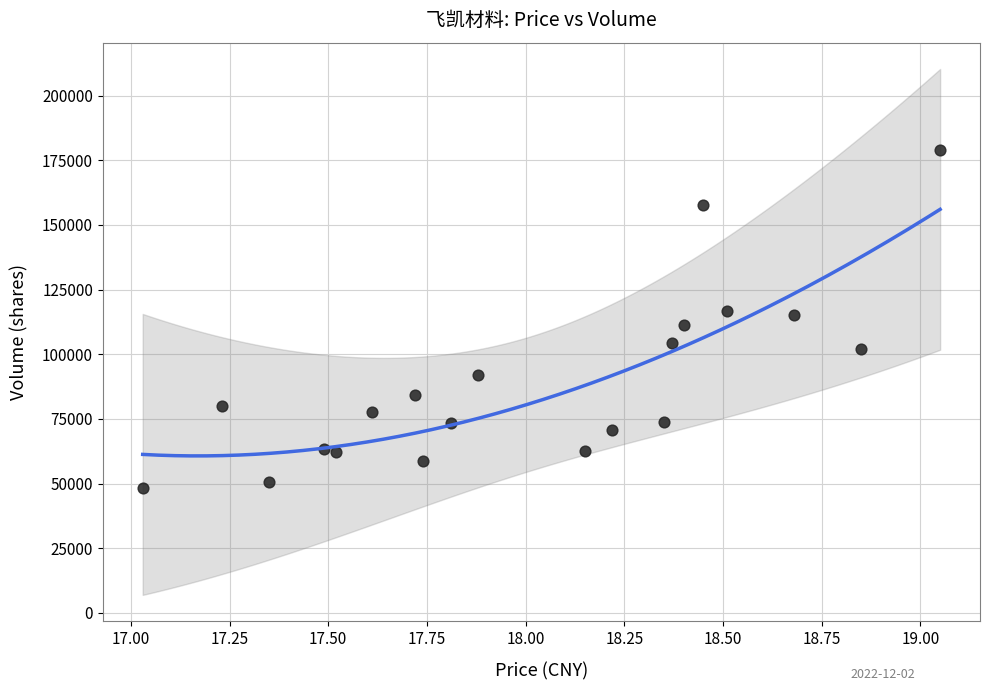

What is the range of Y values (max minus min)?

130629